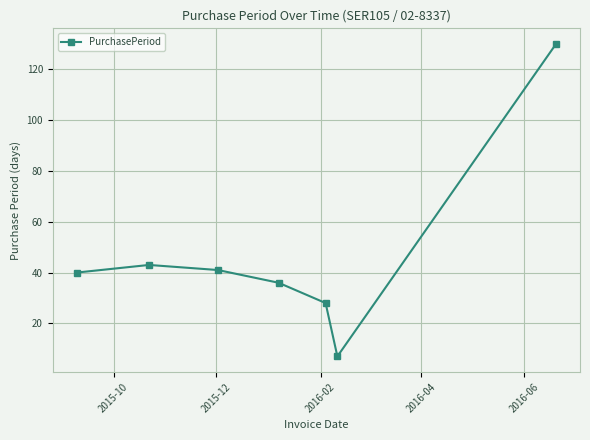

True or false: the data has more than 0 interior local peaks.

True